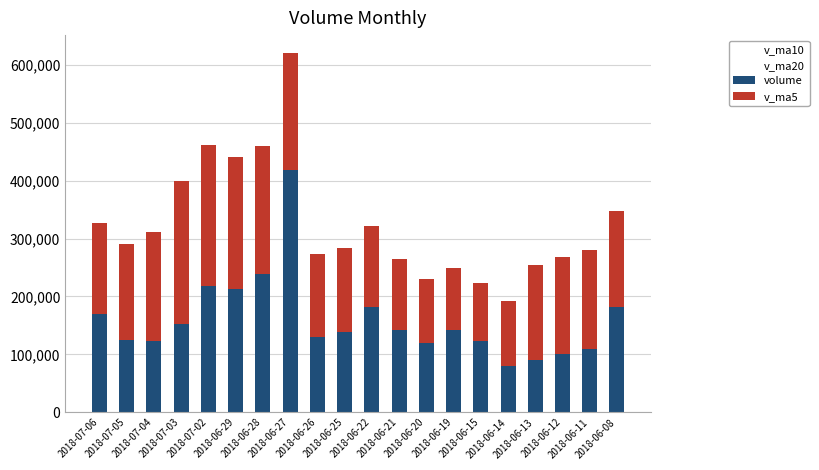

What is the difference between the maximum and minimum values in the volume series?

337627.7